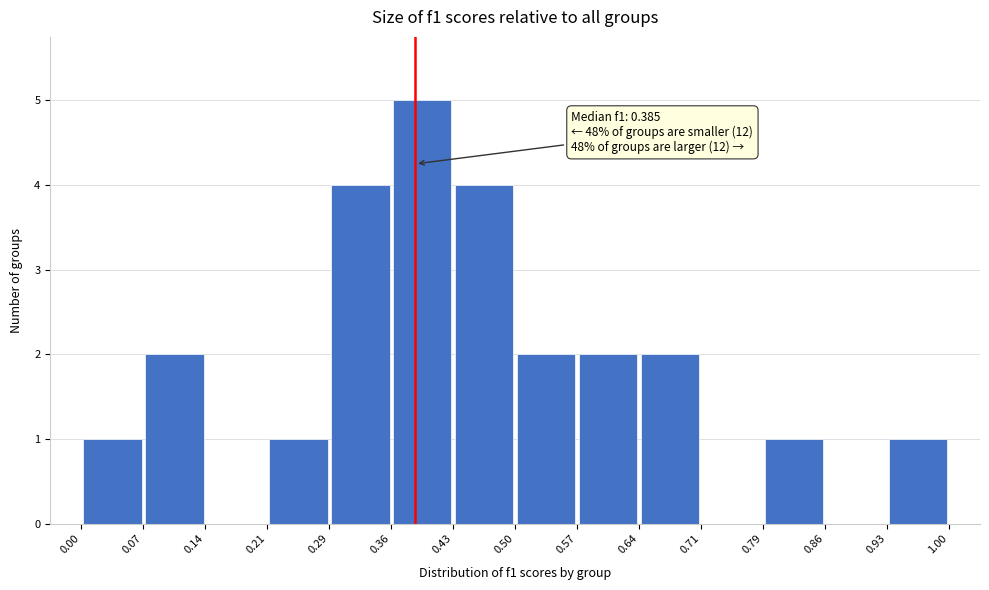

Over which range of the x-axis is the bar tallest?

0.36 to 0.43